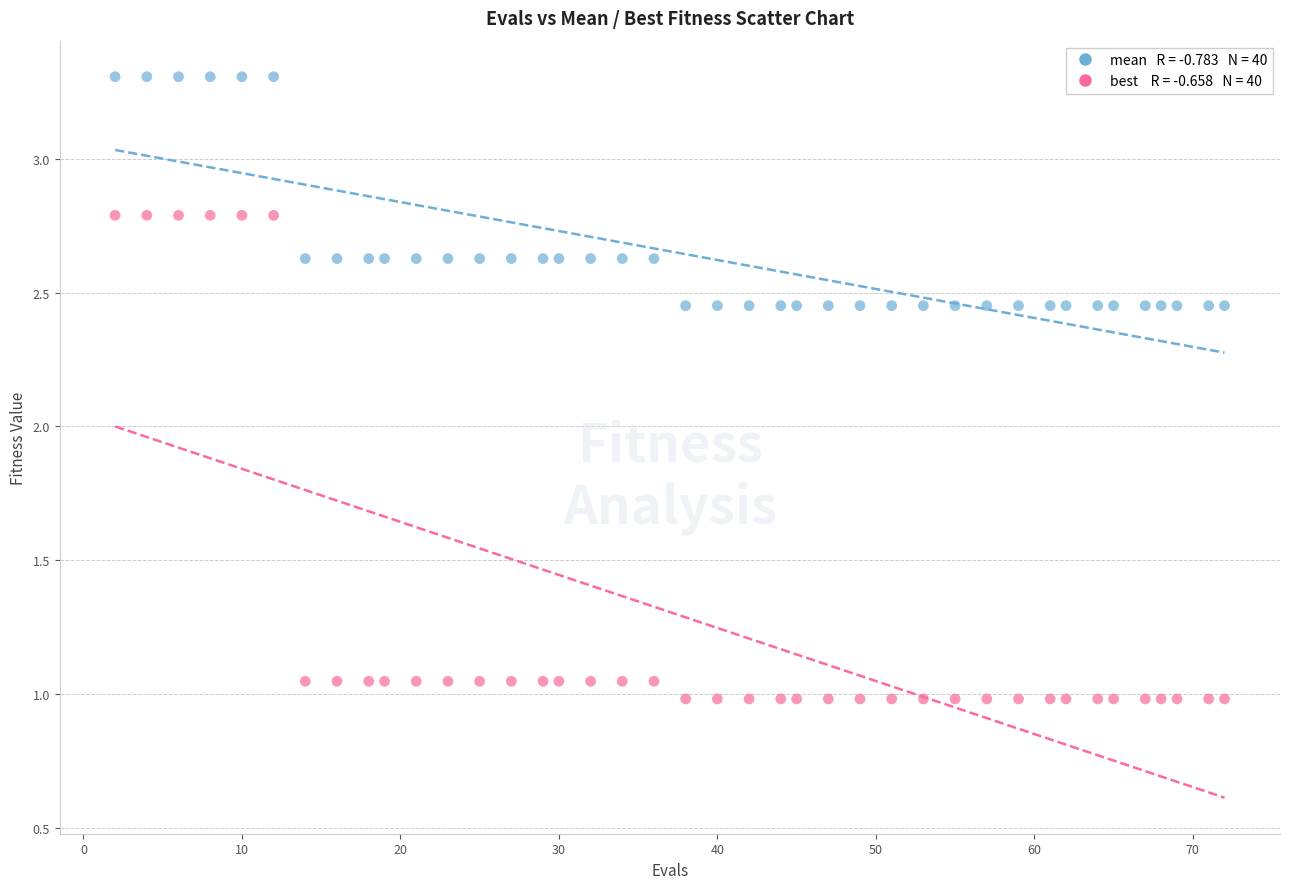

Across all data points, what is the range of X values (max minus min)?

70.0